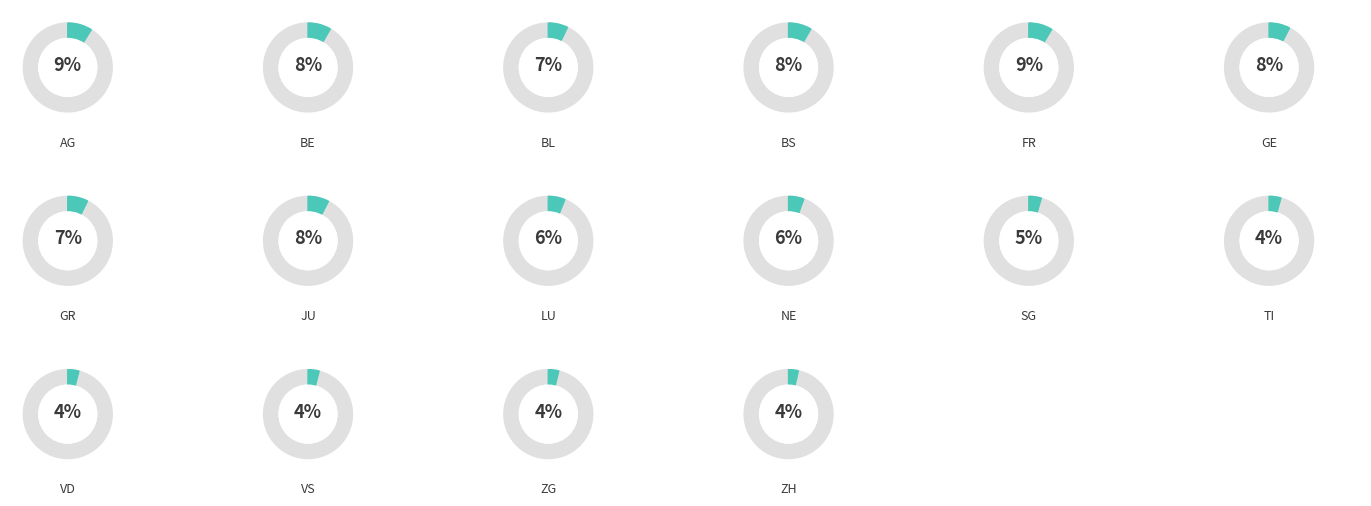

Combined, do VD and BS account for over 50%?

No